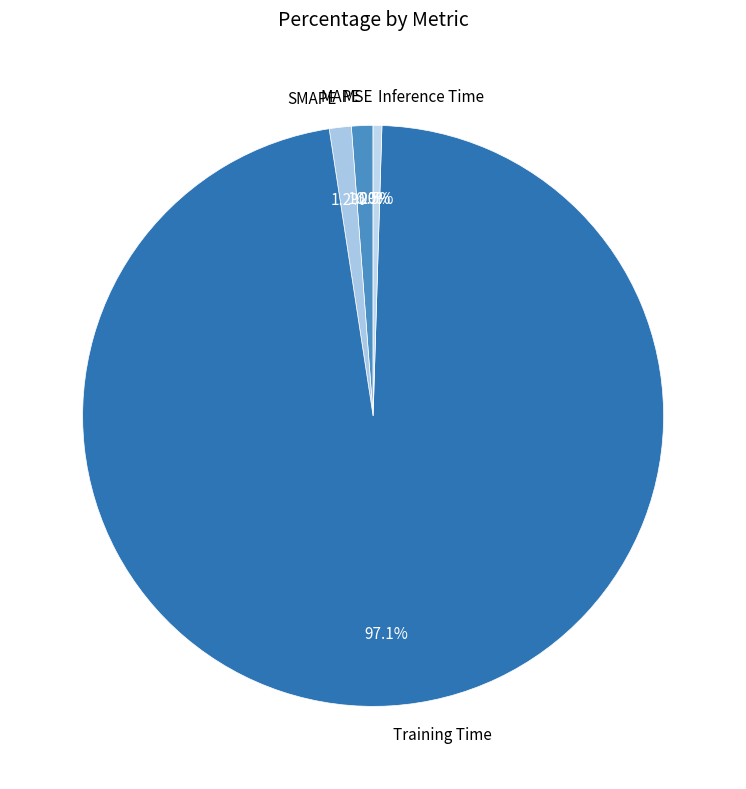

How much of the chart is everything except MAPE?

98.8%